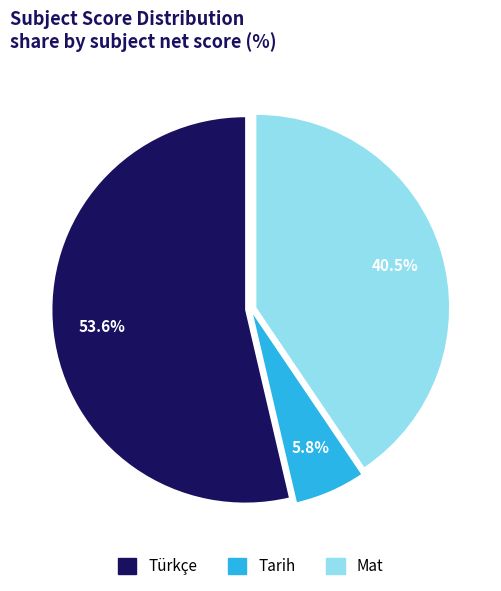

Rank the categories by value from highest to lowest.

Türkçe, Mat, Tarih